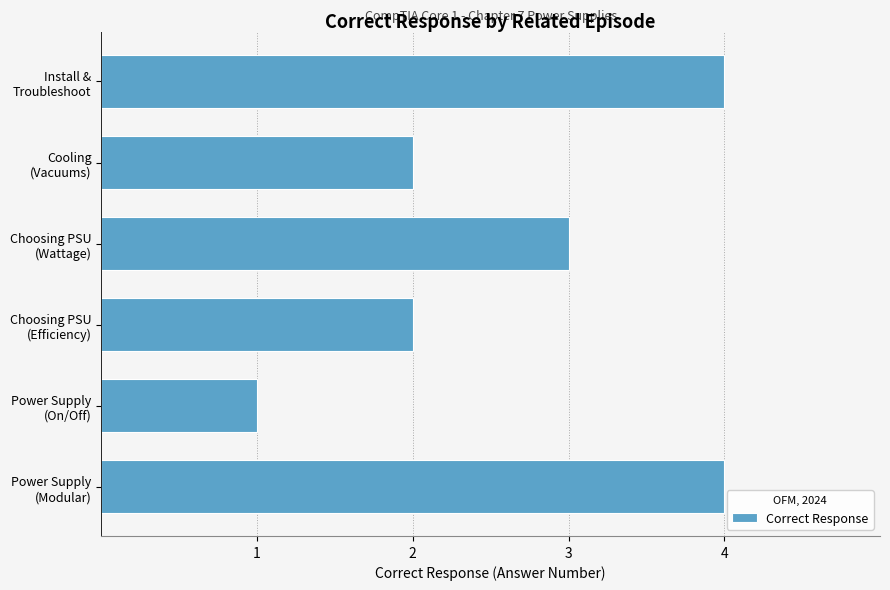

How many values are between 2 and 4?

5